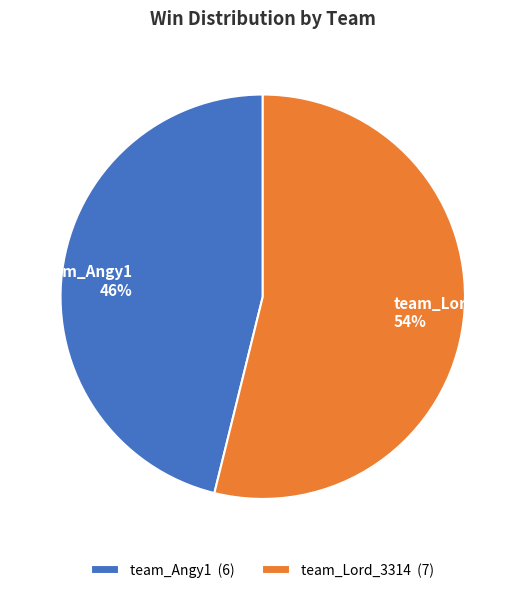

Do team_Lord_3314 54% and team_Angy1 46% together represent more than half of the pie?

Yes